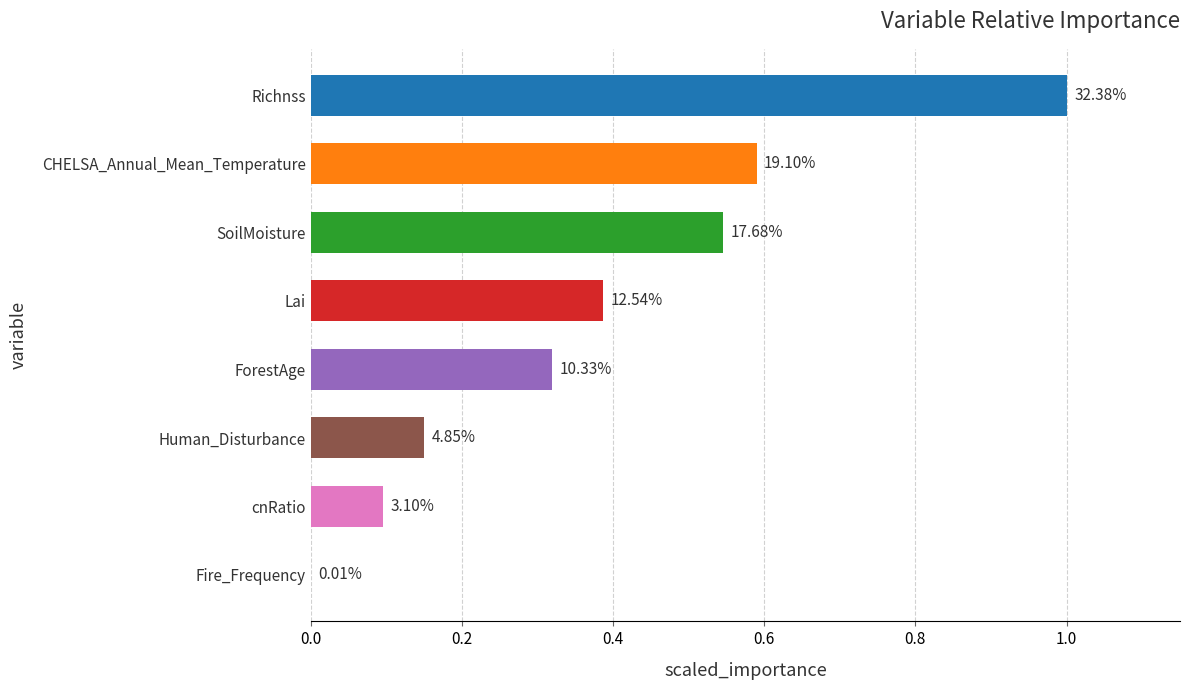

How many distinct data groups are displayed?

1